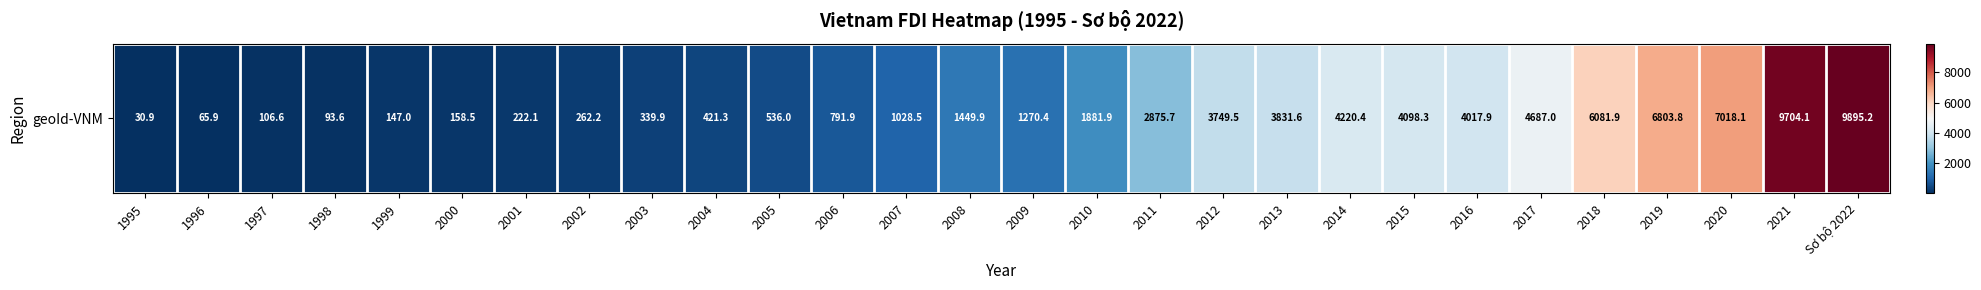

List the labels in order of value, largest first.

Sơ bộ 2022, 2021, 2020, 2019, 2018, 2017, 2014, 2015, 2016, 2013, 2012, 2011, 2010, 2008, 2009, 2007, 2006, 2005, 2004, 2003, 2002, 2001, 2000, 1999, 1997, 1998, 1996, 1995